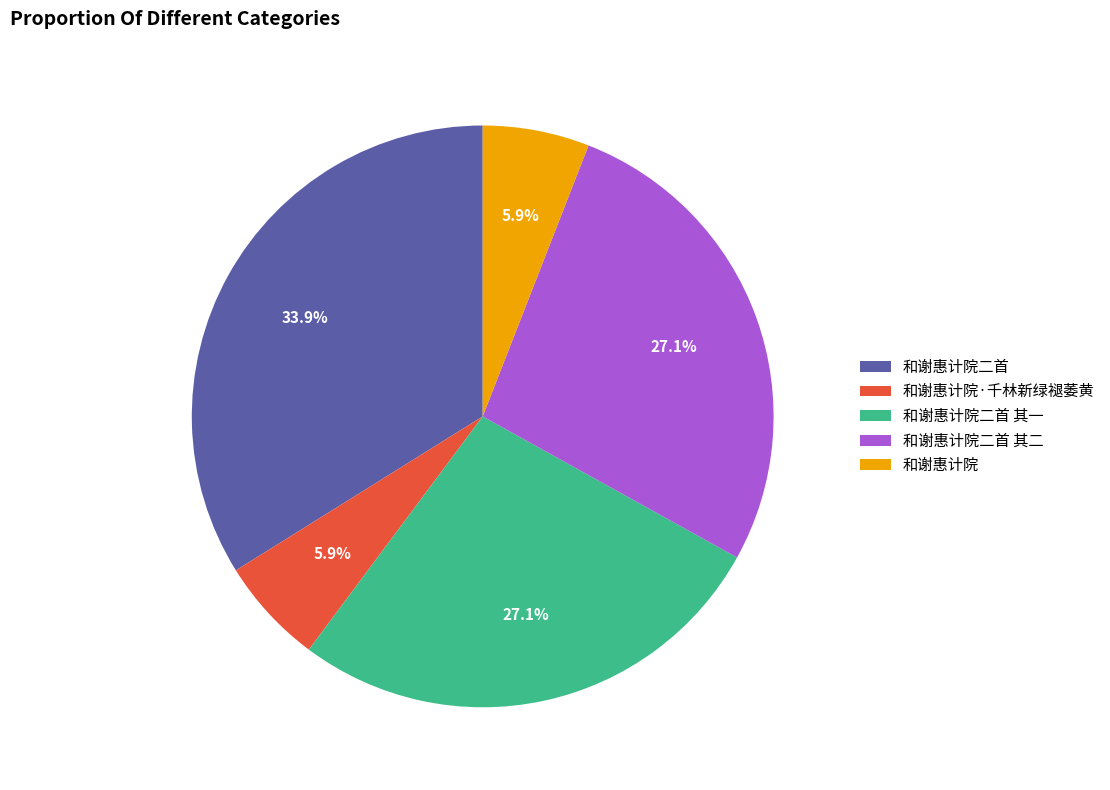

How many slices are in this pie chart?

5